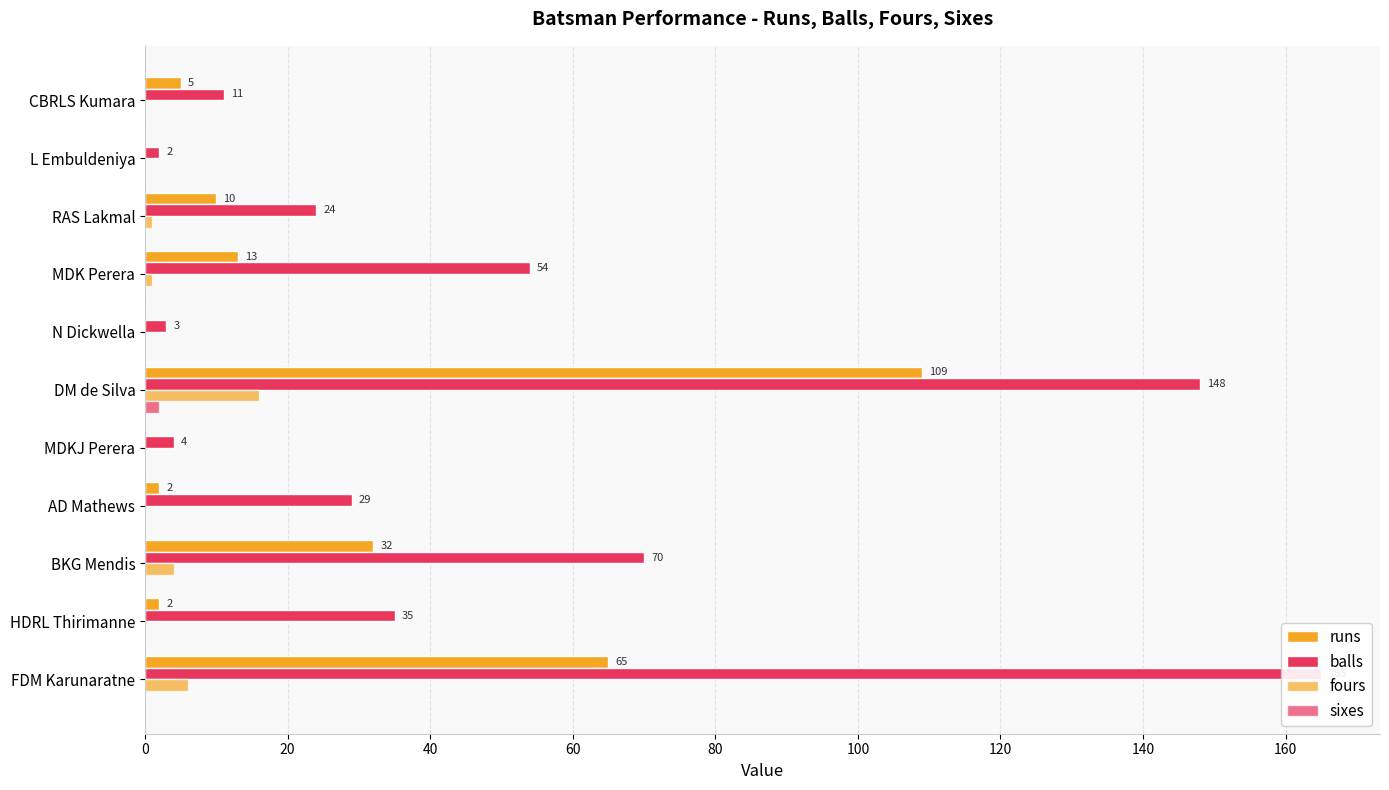

What is the average value of the fours series?

3